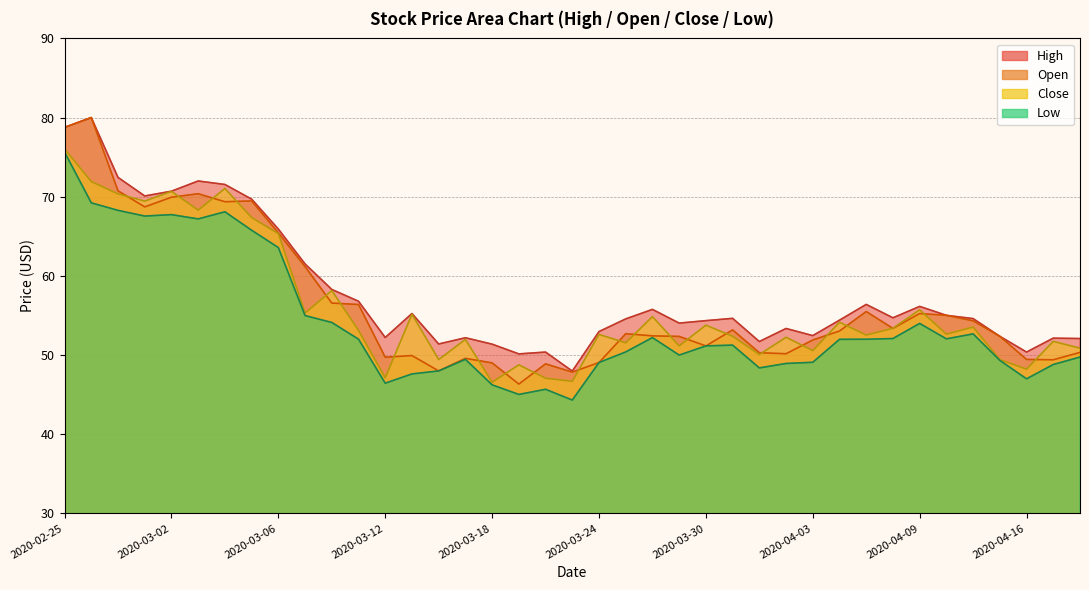

What is the difference between the Low values at 17 and 13?

2.6